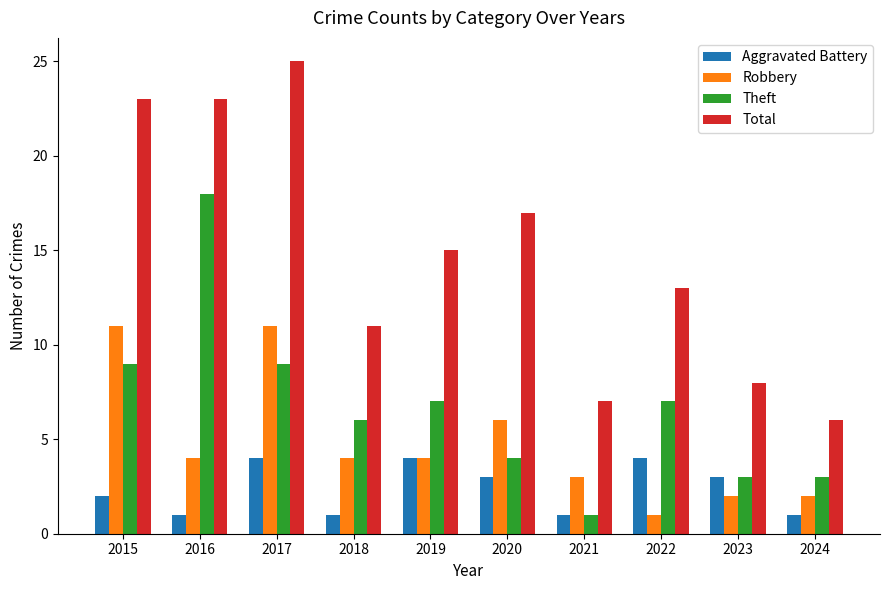

What is the difference between the second highest and minimum values in the Theft series?

8